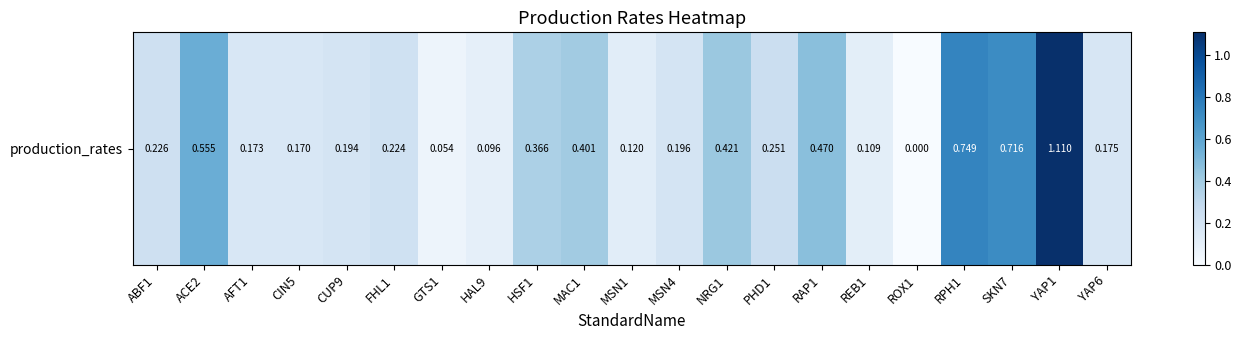

Is it true that the value at YAP6 is 0.3?

False